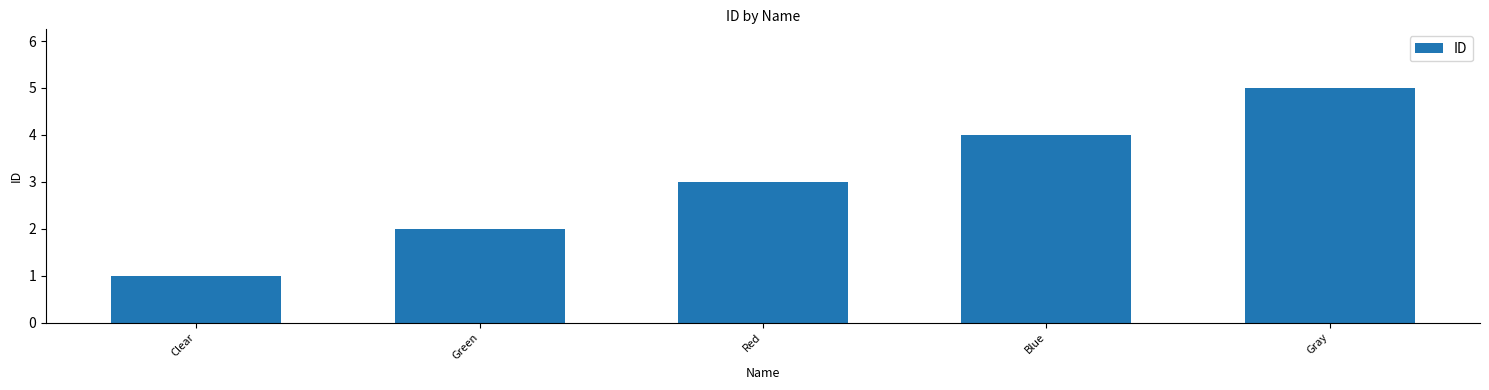

Reading left to right, what are all the values shown in this chart?

1	2	3	4	5